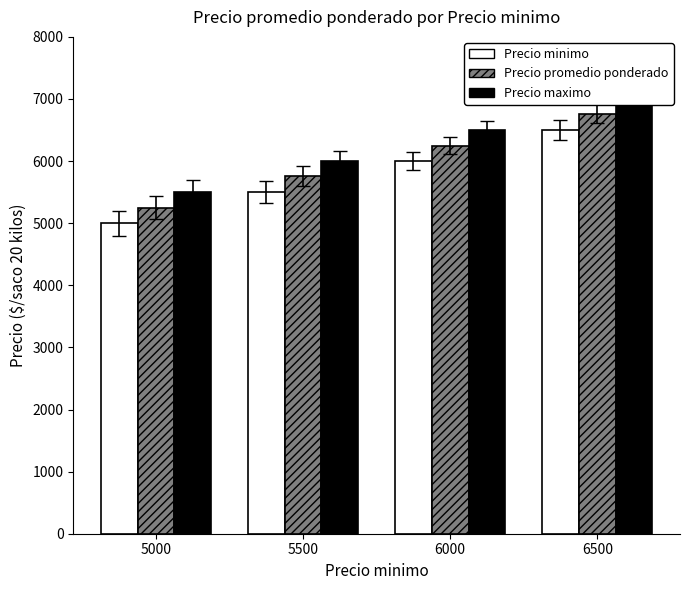

At which category does the chart reach its peak across all series?

6500